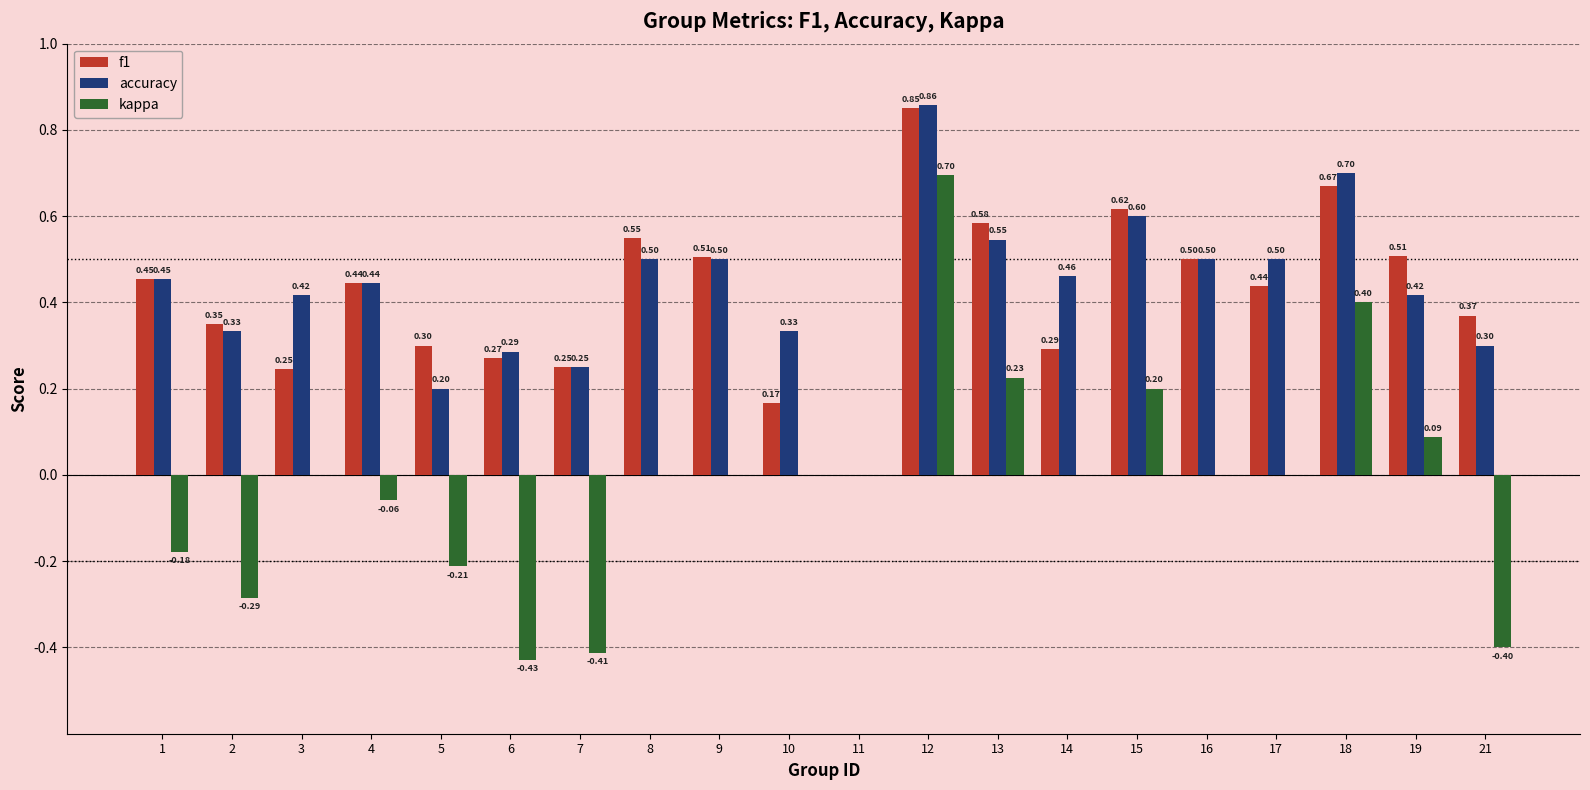

At which category does the chart reach its peak across all series?

12